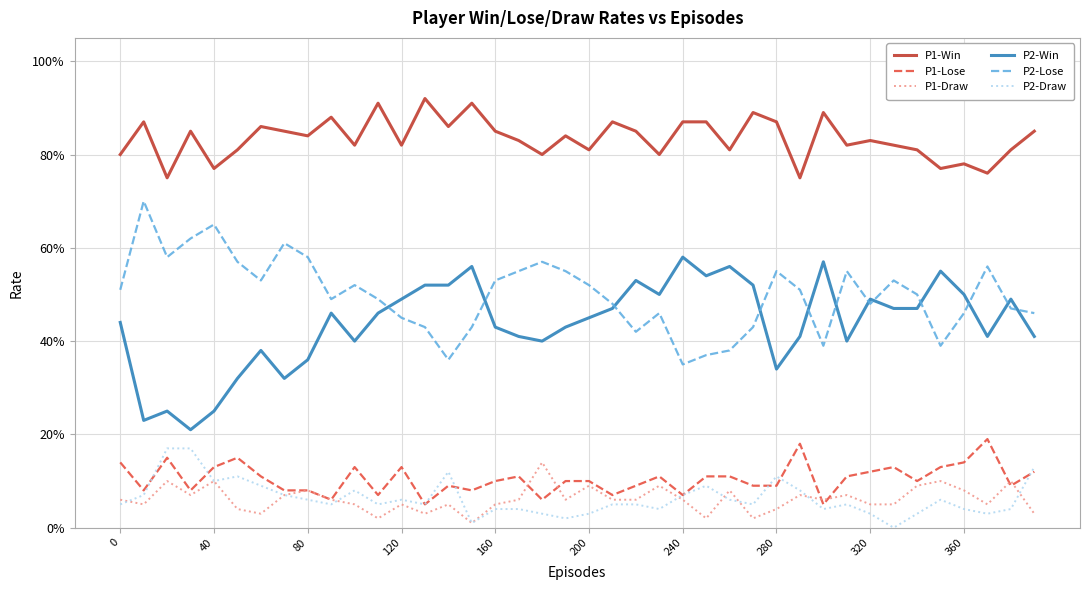

Is this an area chart (filled region under the line)?

No